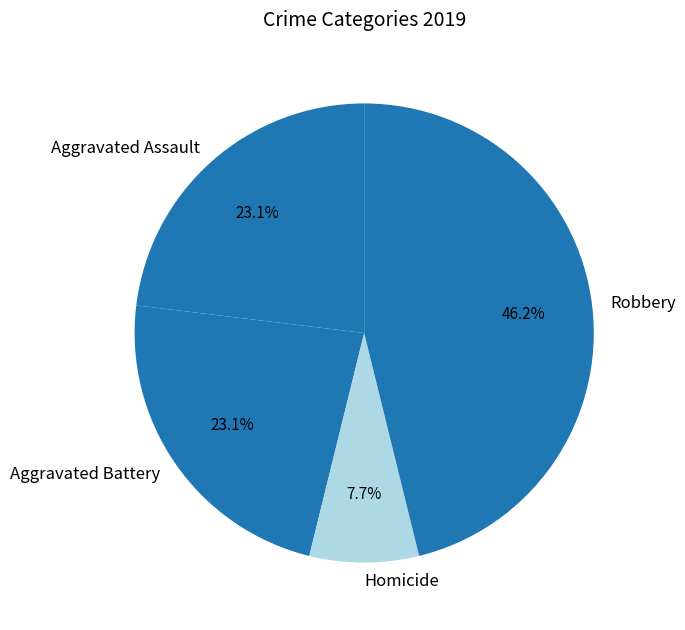

What is the smallest slice in the pie chart?

Homicide